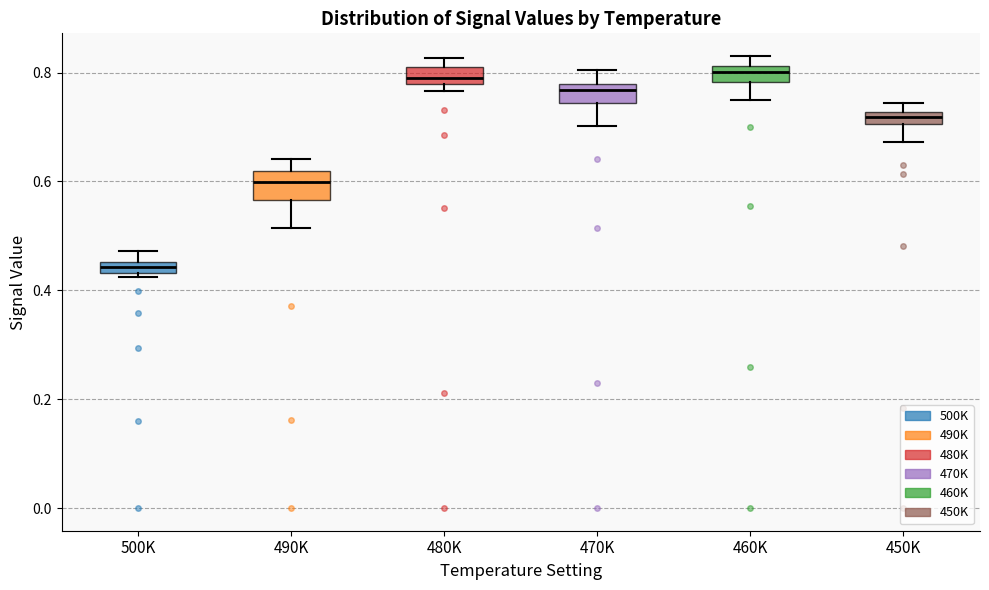

Where does the upper whisker of the box for 470K end on the y-axis? The values are not printed on the chart, so give them approximately, as read against the axis.

0.80